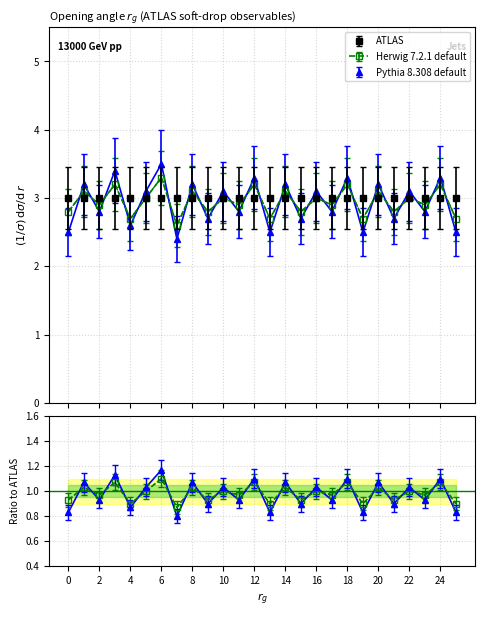

In Pythia 8.308 default, how many points are lower than both neighbors (excluding endpoints)?

11